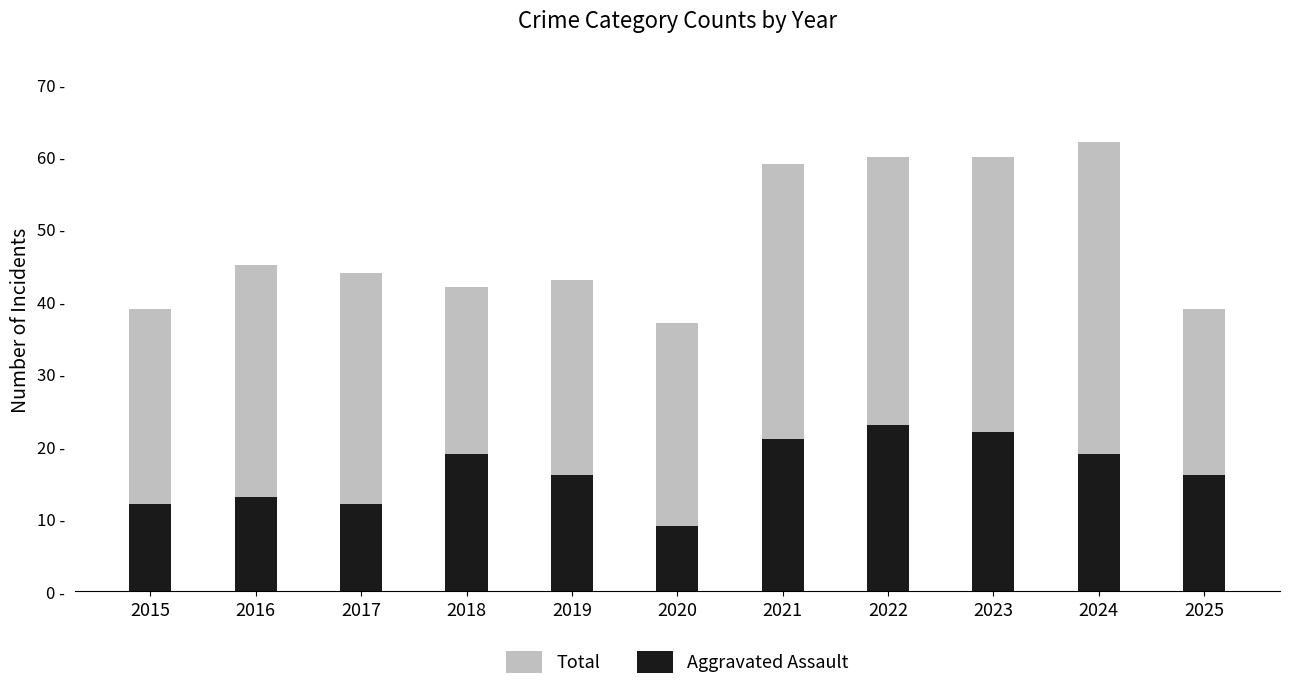

What is the value of the Total bar at the 11th from the left?

39